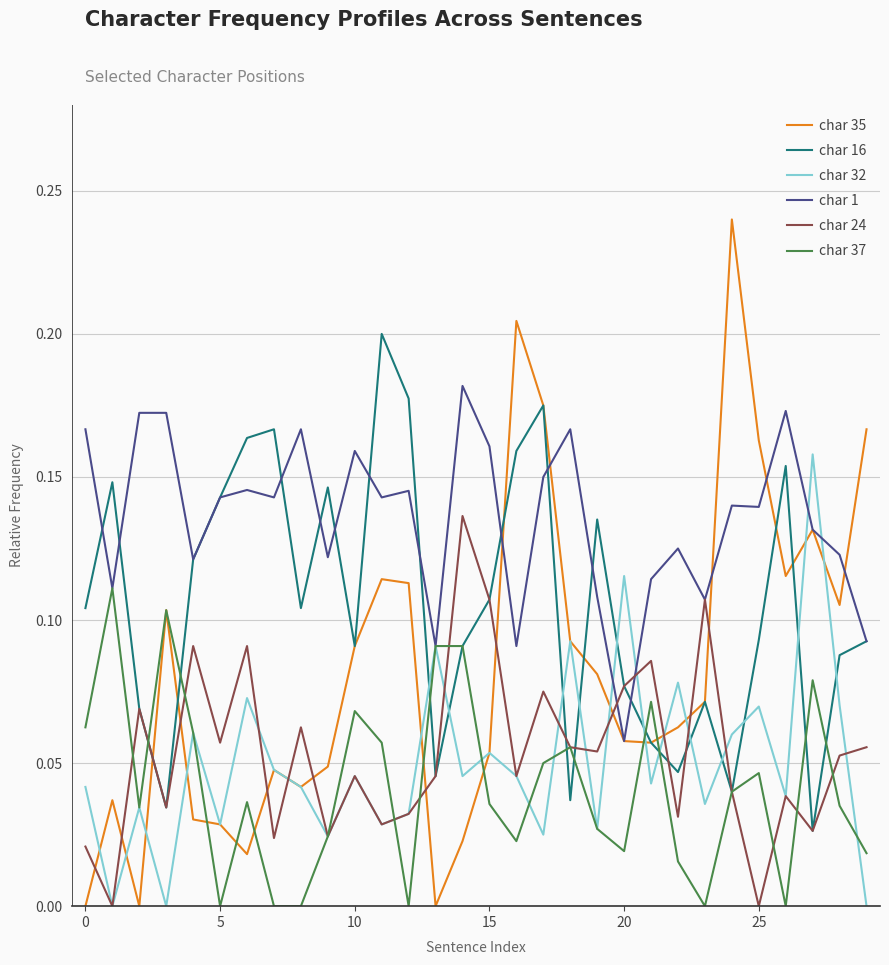

Rank the series by their maximum value, from highest to lowest.

char 35, char 16, char 1, char 32, char 24, char 37